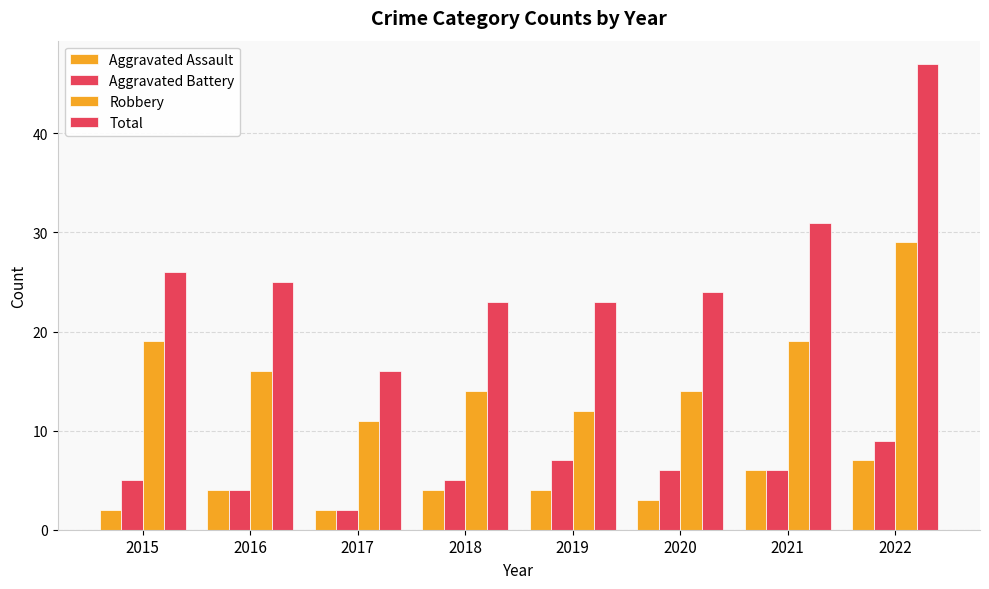

At 2018, list the series in order from largest to smallest.

Total, Robbery, Aggravated Battery, Aggravated Assault